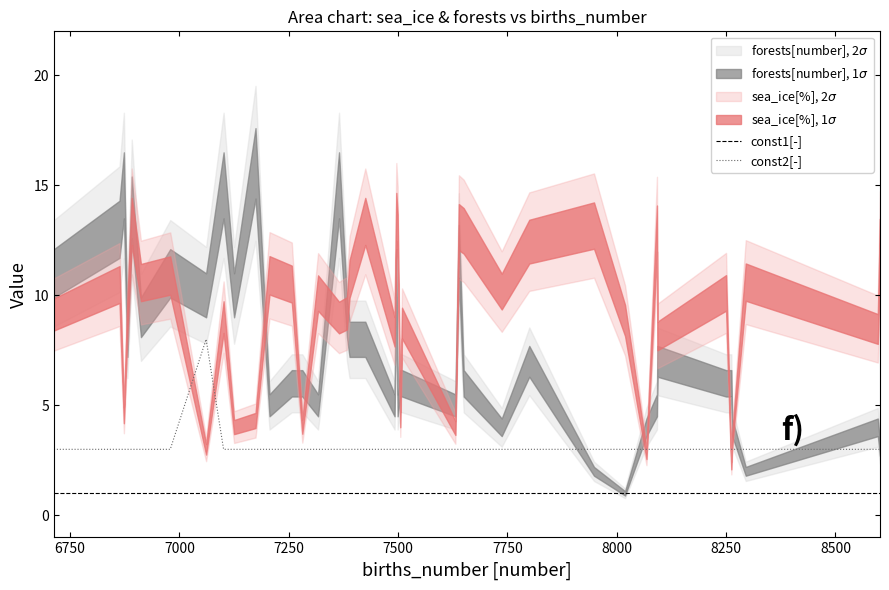

What is the highest value of the const2[-] series?

8